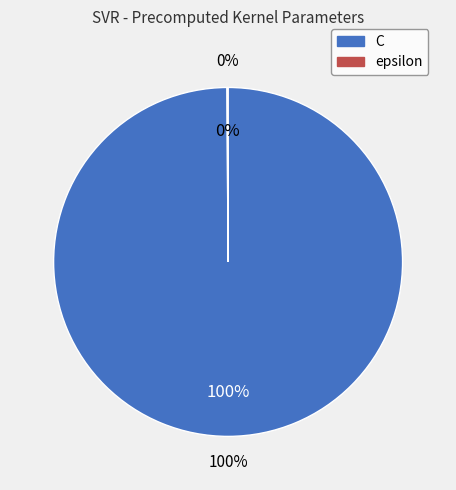

Which slice is the smallest?

epsilon